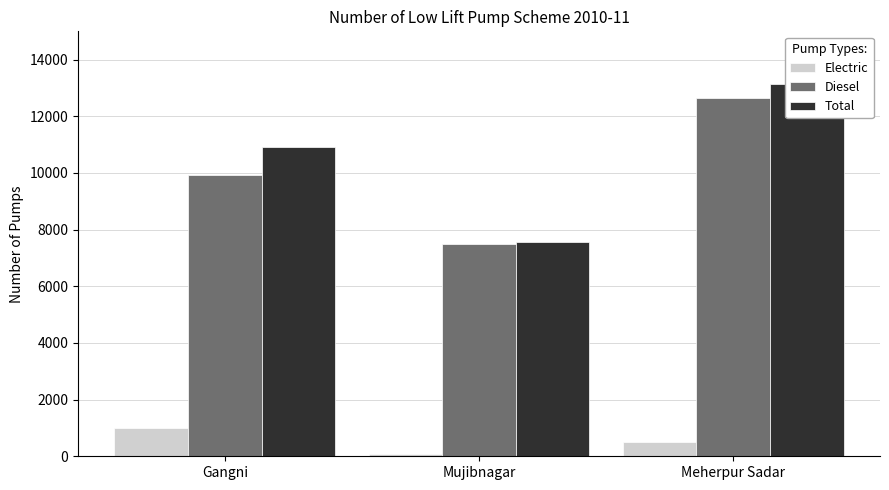

What is the difference between the maximum and minimum values in the Total series?

5559